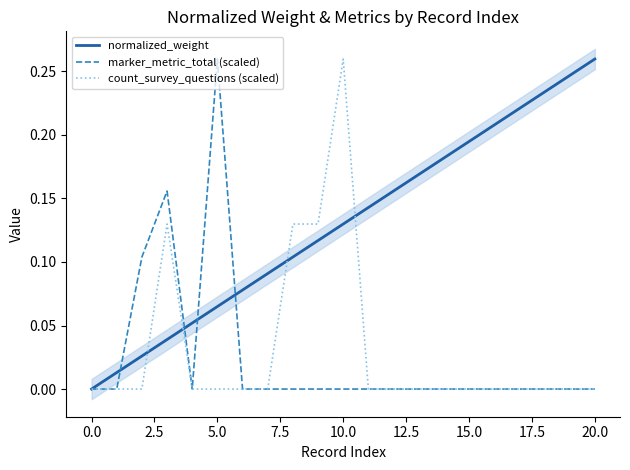

How many values in marker_metric_total (scaled) are above zero?

3